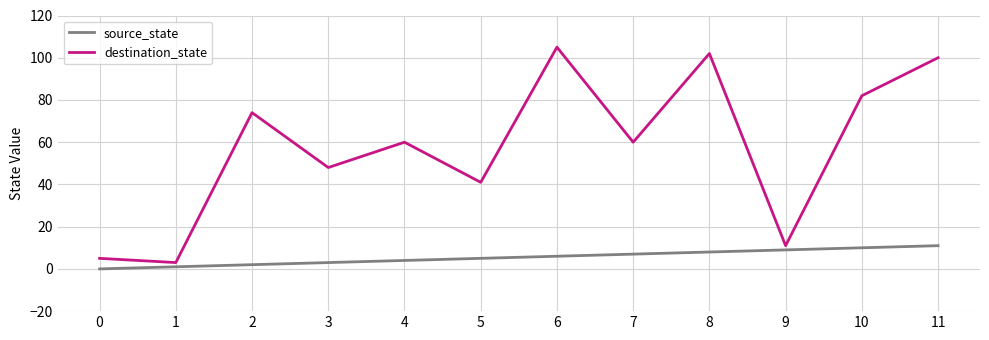

Which series has the widest spread of values?

destination_state